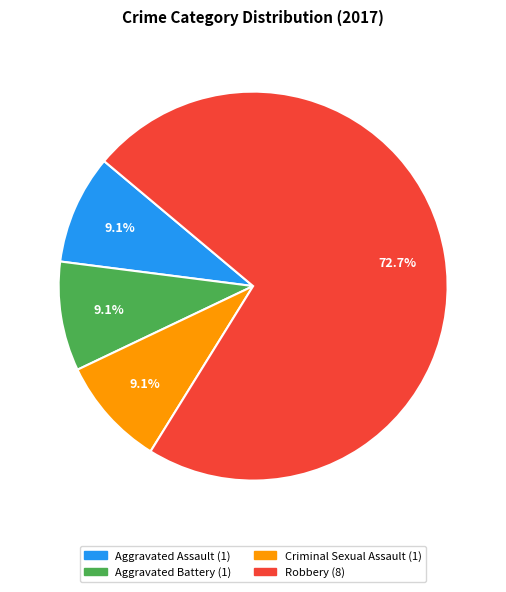

Is there a majority slice in this chart?

Yes